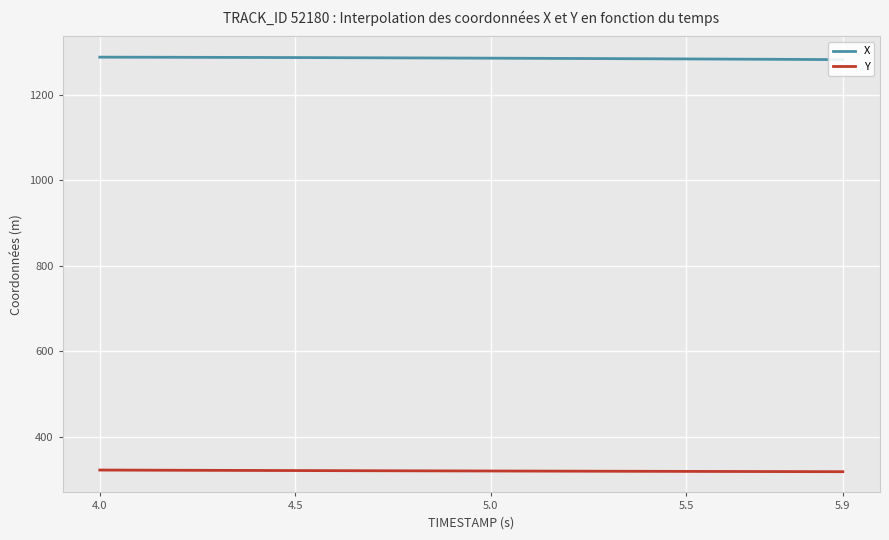

Which category has the highest value in the X series?

4.0